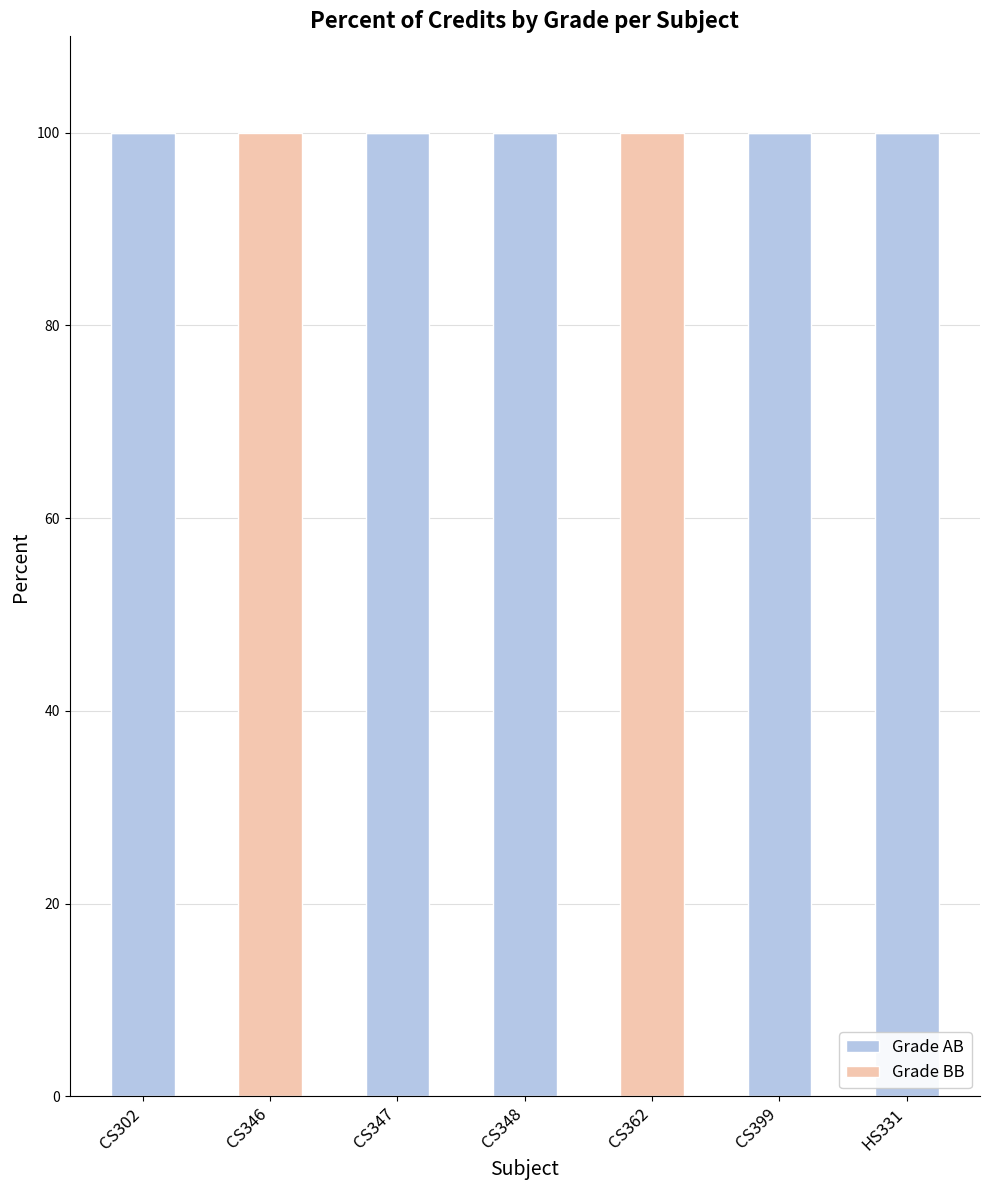

What is the total value across all series at CS302?

100